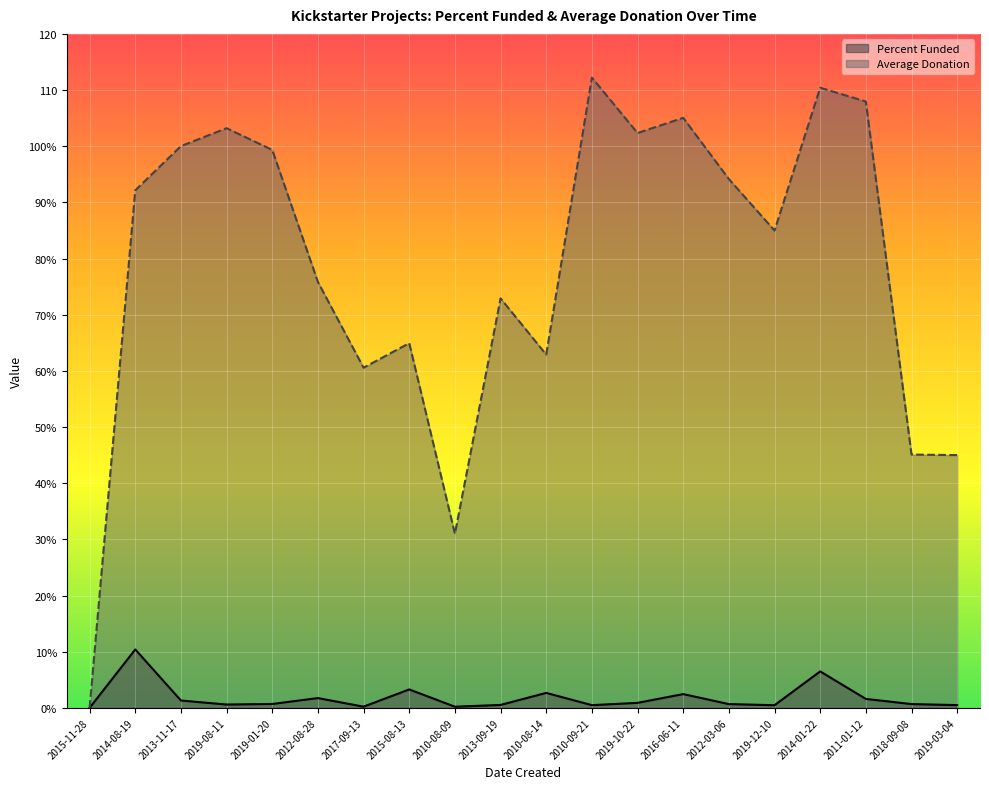

At which category is the sum across all series the highest?

2014-01-22